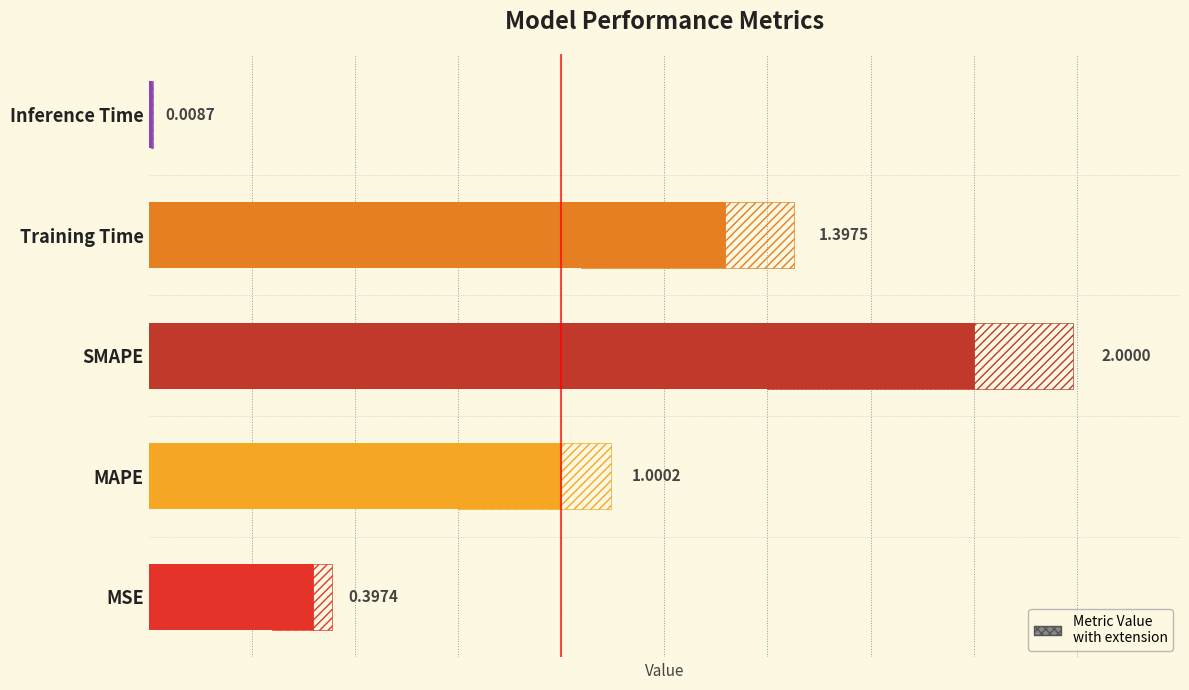

Where is the data nearest to the value 1?

MAPE